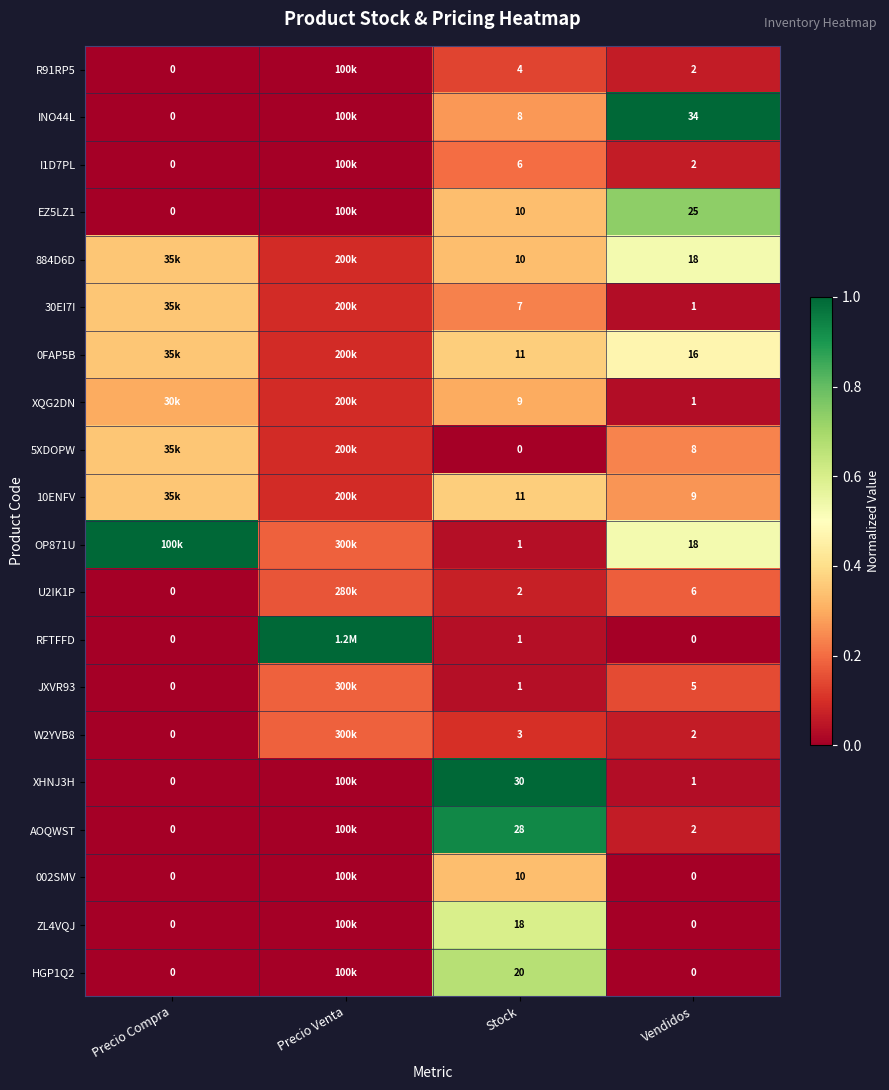

Is the value of 30EI7I at Vendidos greater than the value of INO44L at Stock?

No